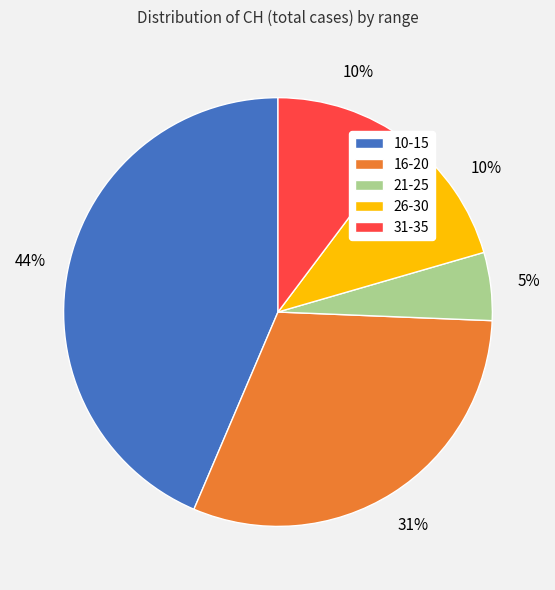

Which slice is the smallest?

21-25